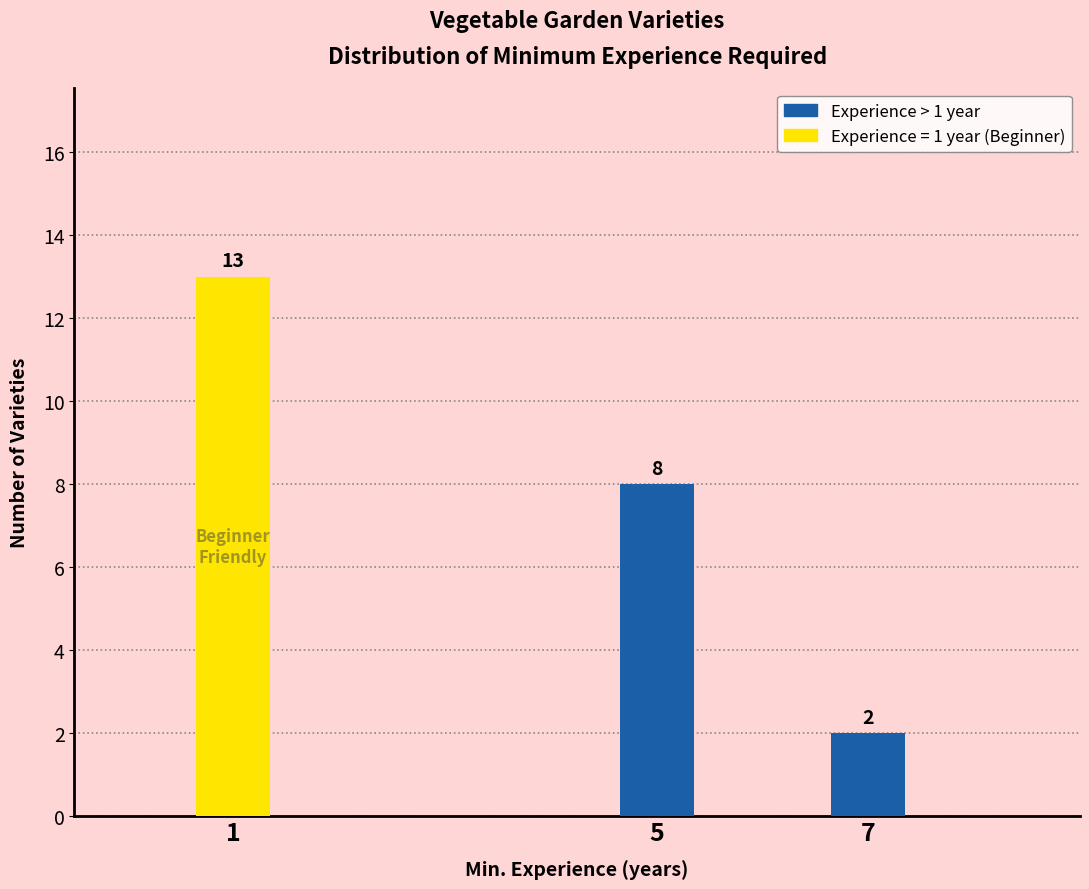

Reading left to right, transcribe all the data shown in this chart.

13	8	2